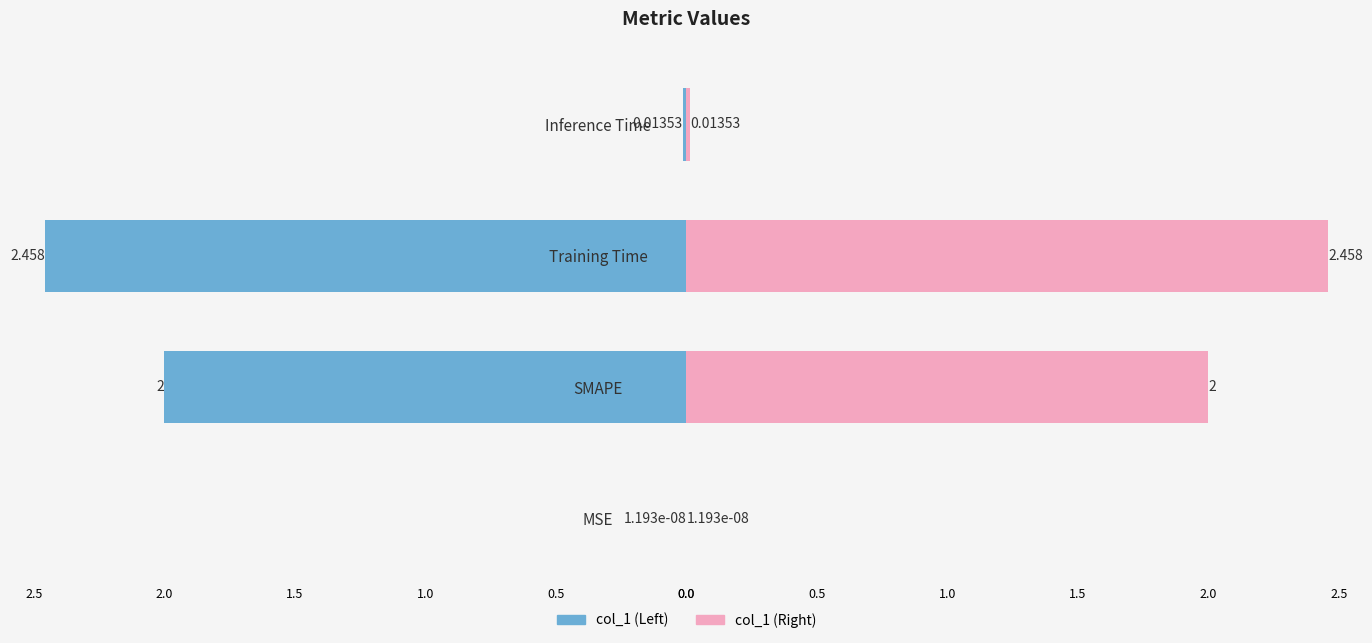

What is the difference between the second highest and minimum values in the col_1 (Right) series?

2.0